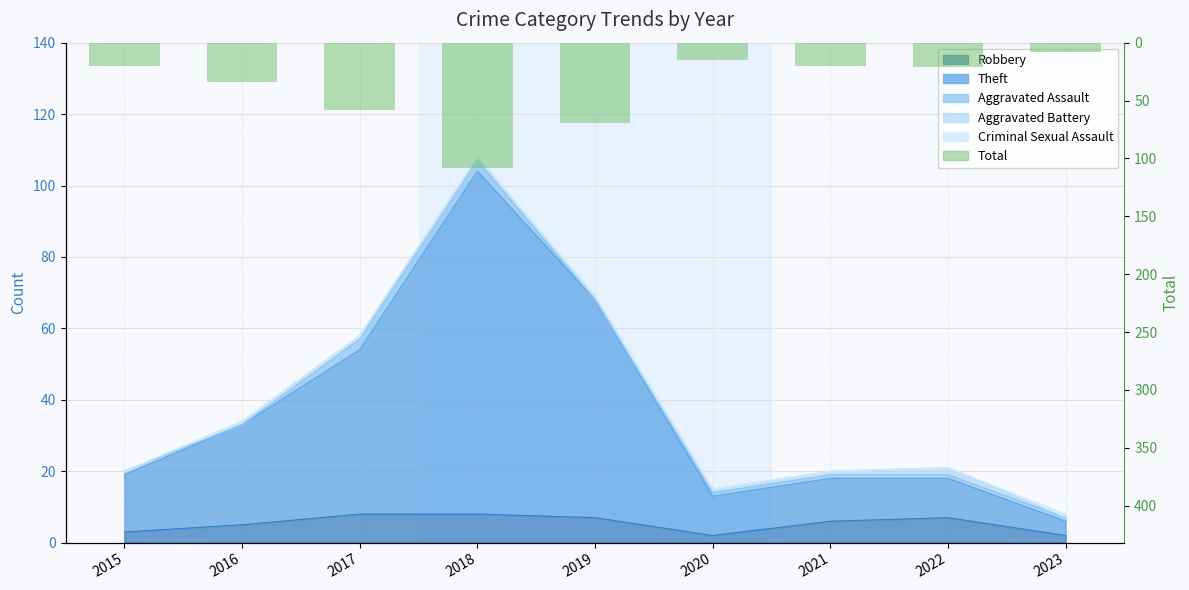

List the labels in order of value, largest first.

2018, 2019, 2017, 2016, 2022, 2015, 2021, 2020, 2023